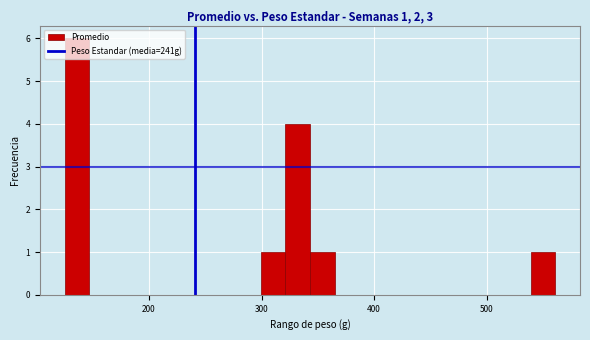

Around what value on the x-axis is the tallest bar? Give the approximate position of its centre, as read against the axis.

140